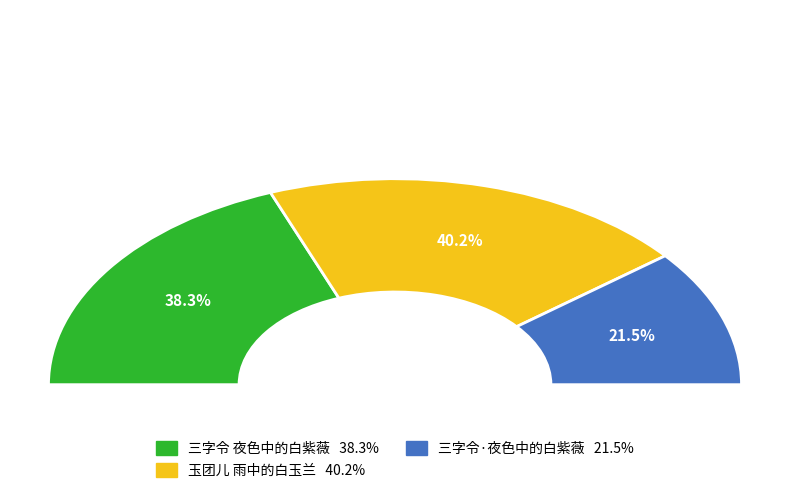

To the nearest percent, what is the combined percentage of 三字令·夜色中的白紫薇 and 玉团儿 雨中的白玉兰?

62%